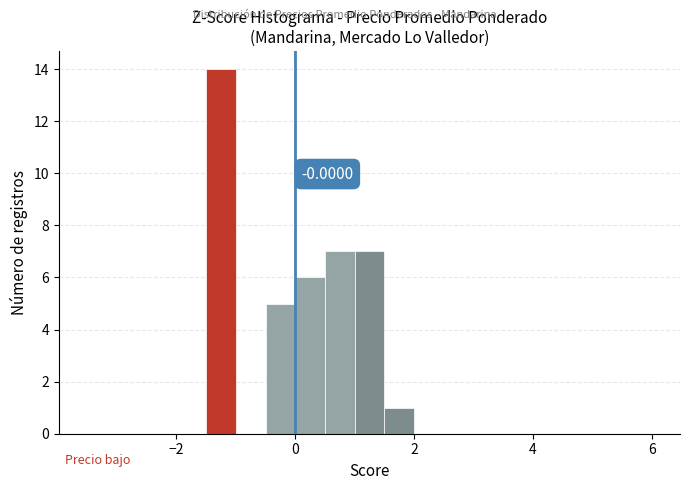

Around what value on the x-axis is the tallest bar? Give the approximate position of its centre, as read against the axis.

-1.2